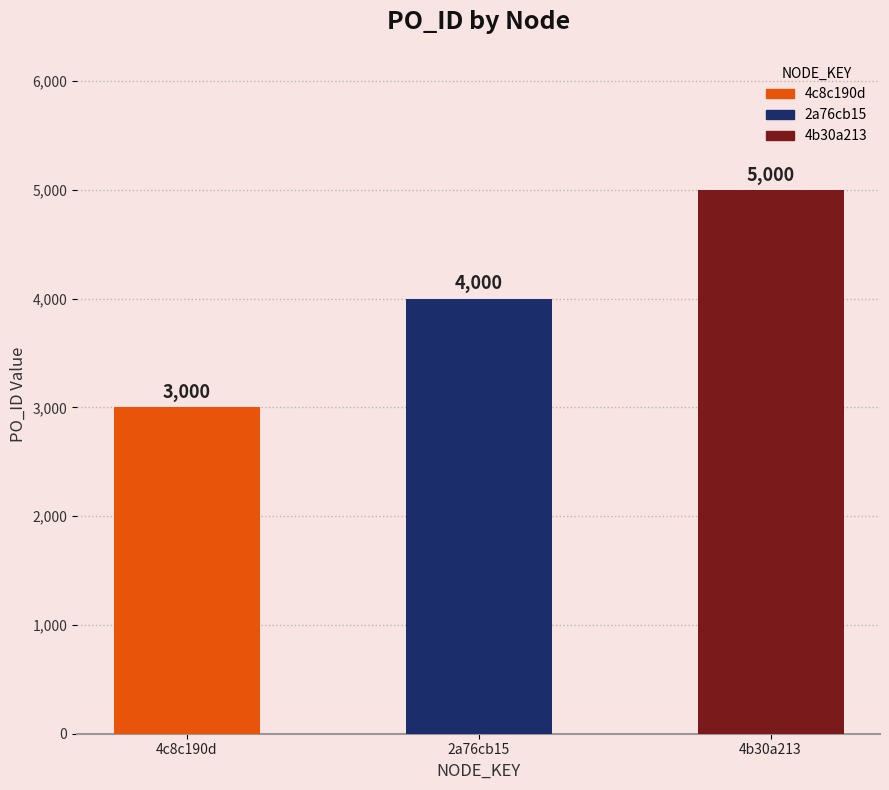

What is the change in value from 4c8c190d to 4b30a213?

+2000